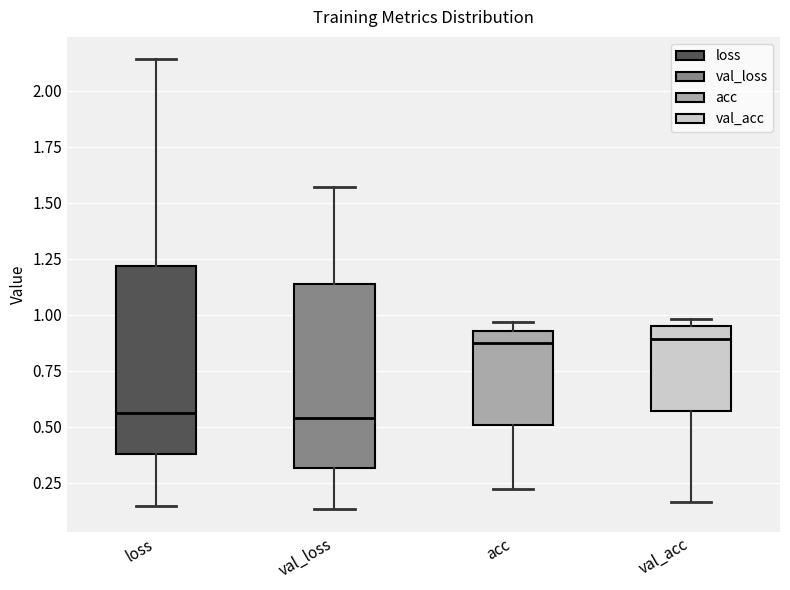

Where is the lower edge of the box for acc on the y-axis? The values are not printed on the chart, so give them approximately, as read against the axis.

0.50